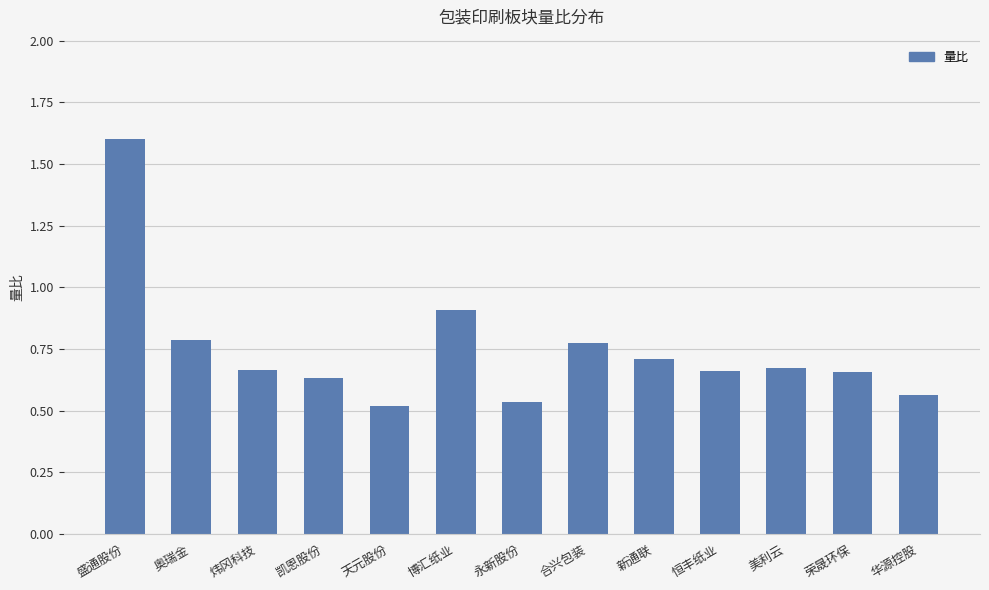

At which category does the chart reach its peak across all series?

盛通股份